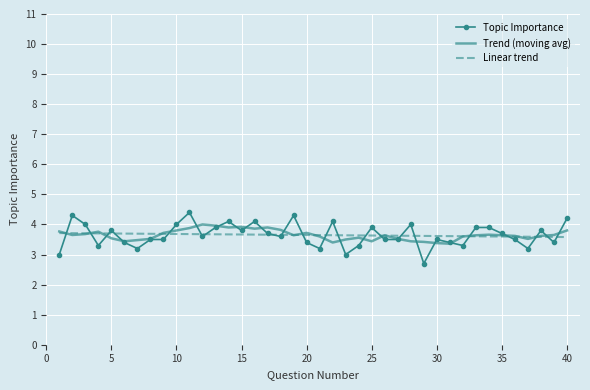

What is the difference between the second highest and minimum values in the Topic Importance series?

1.6